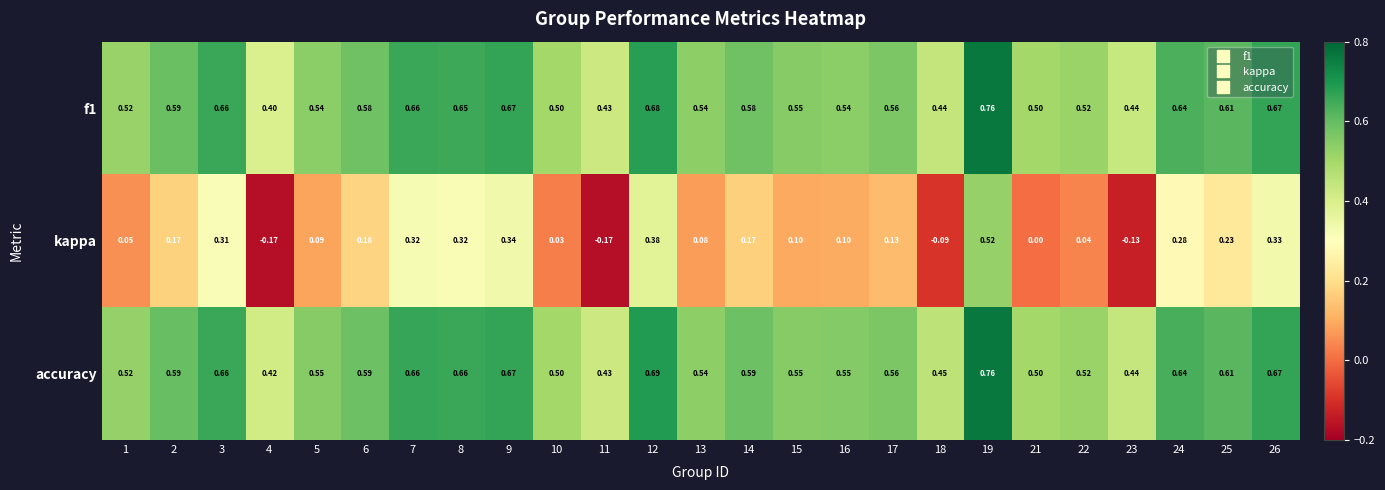

Which category has the highest value across all series?

19